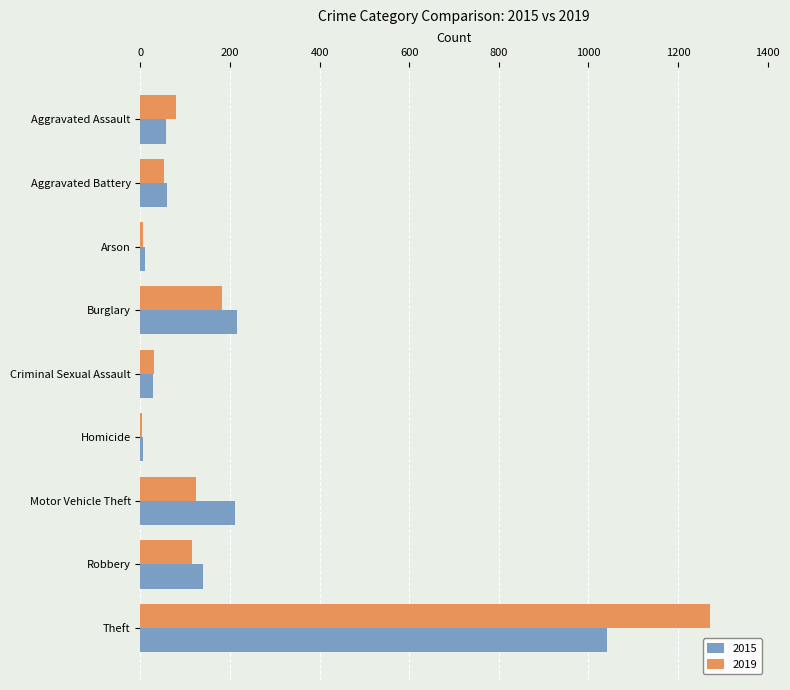

Which series has the widest spread of values?

2019